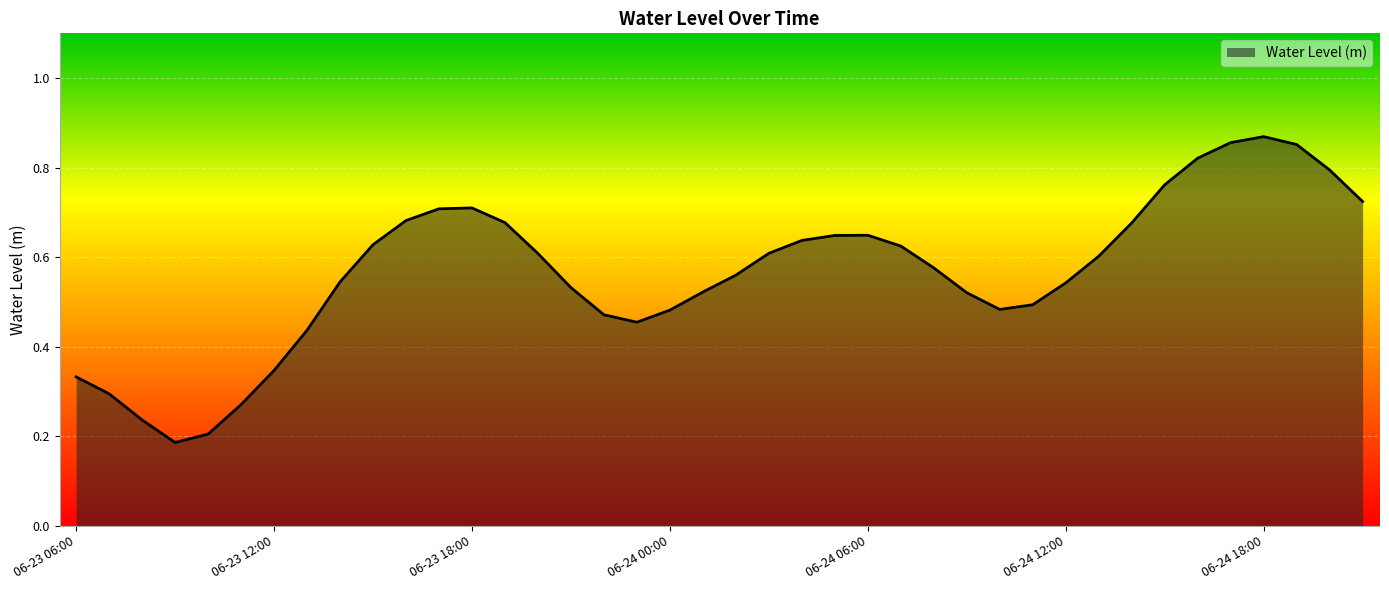

What is the label of the 10th point from the left?

06-23 15:00